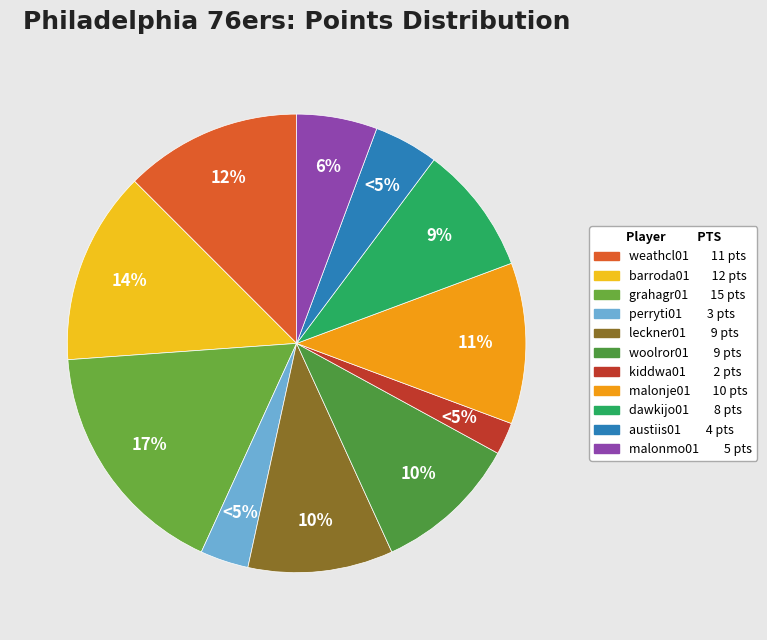

What portion of the pie excludes malonje01?

88.6%